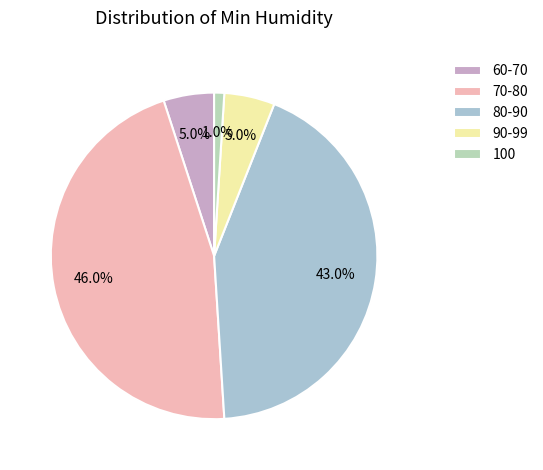

What is the smallest slice in the pie chart?

100